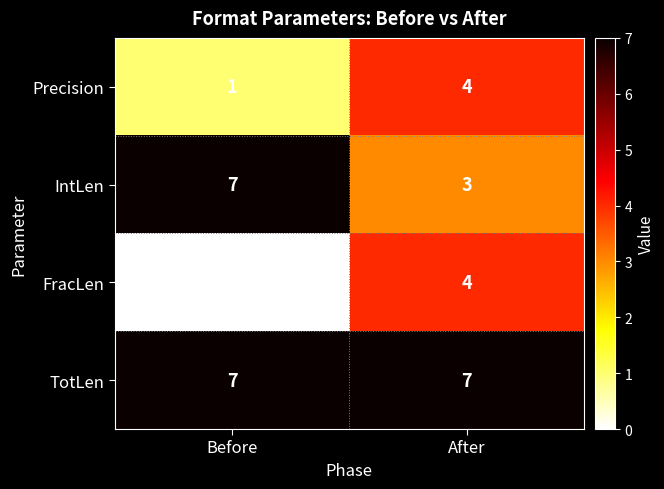

Reading left to right, transcribe all the data shown in this chart.

Precision: Before=1	After=4
IntLen: Before=7	After=3
FracLen: Before=0	After=4
TotLen: Before=7	After=7